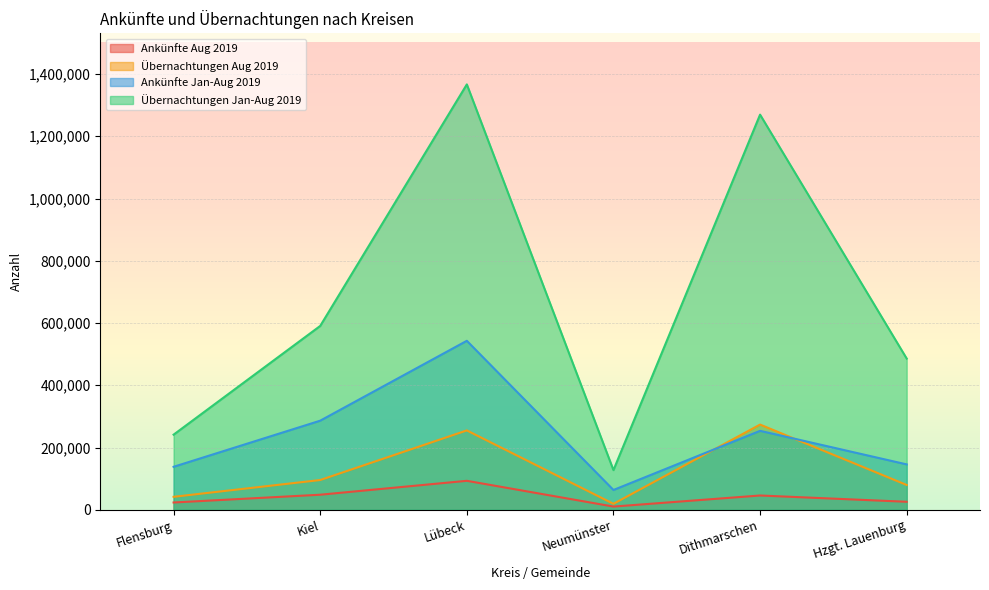

What is the approximate value of Übernachtungen Aug 2019 at Kiel?

95681